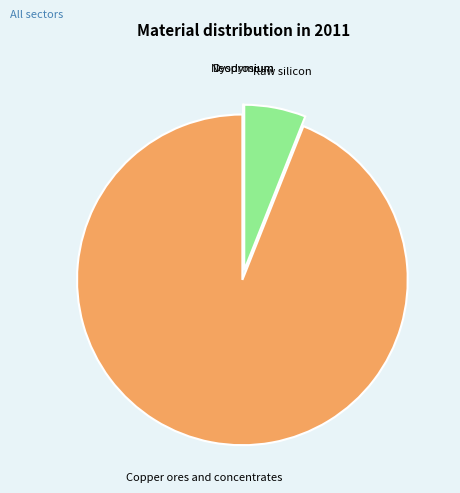

Which has a higher value, Raw silicon or Copper ores and concentrates?

Copper ores and concentrates